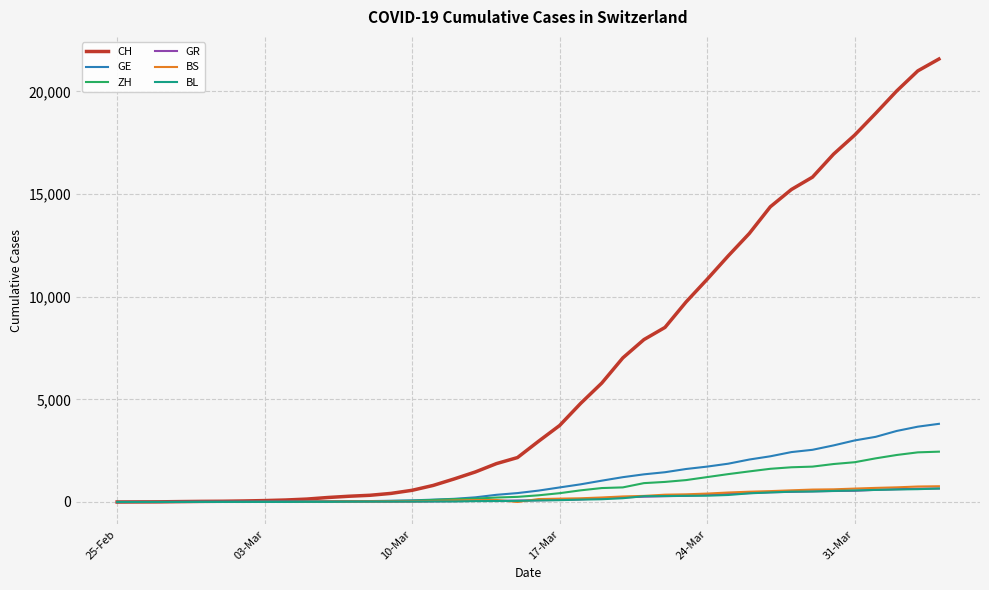

Which series has the largest total across all categories?

CH